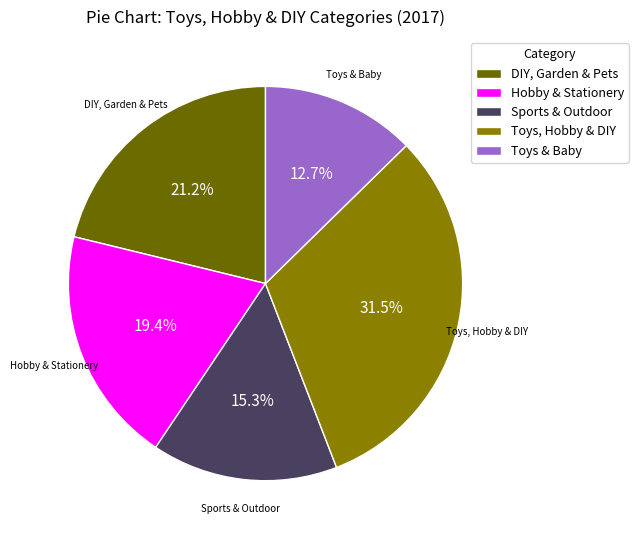

To the nearest percent, what is the difference between the largest and smallest slice percentages?

19%